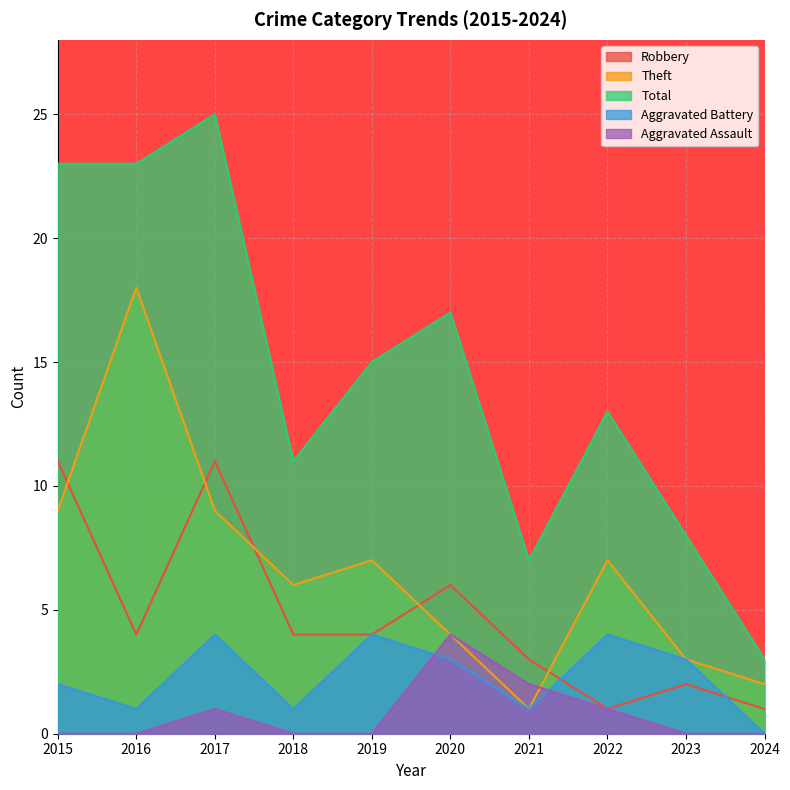

What is the minimum value for Robbery?

1